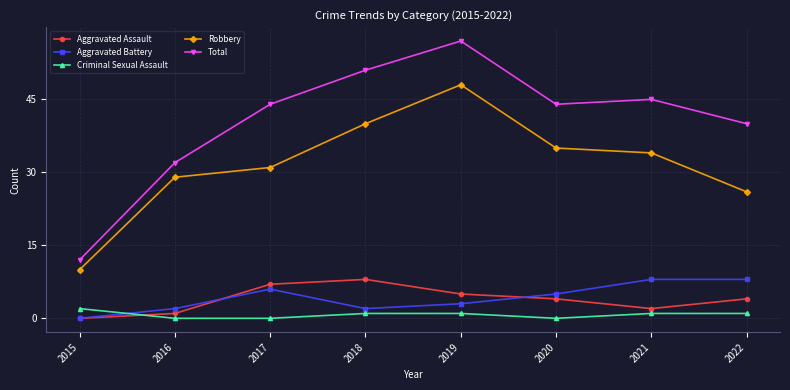

Which series ends up on top after the final intersection of Aggravated Battery and Aggravated Assault?

Aggravated Battery